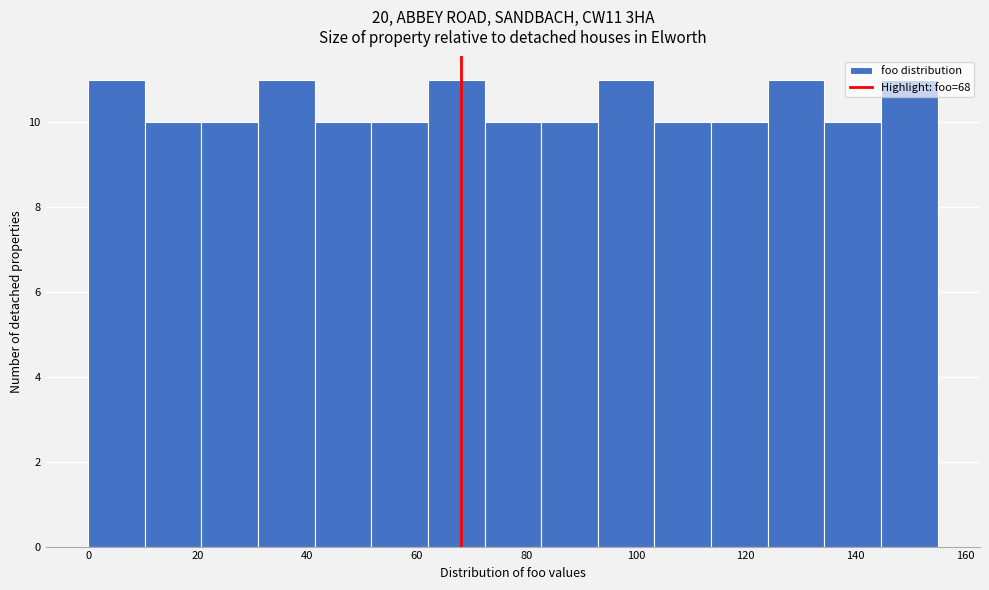

Reading left to right, list every bar in this chart as the range it spans on the x-axis followed by its height. Neither the bar edges nor the heights are printed on the chart, so give them approximately, as read against the axes.

0 to 10: 11
10 to 20: 10
20 to 32: 10
32 to 42: 11
42 to 52: 10
52 to 62: 10
62 to 72: 11
72 to 82: 10
82 to 94: 10
94 to 104: 11
104 to 114: 10
114 to 124: 10
124 to 134: 11
134 to 144: 10
144 to 156: 11